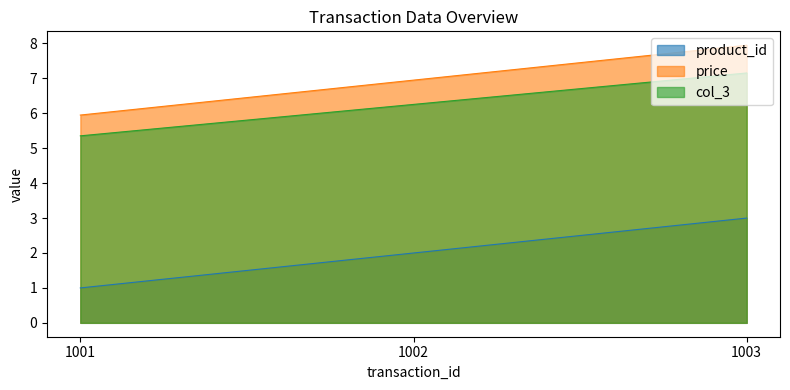

What is the minimum value for price?

6.0